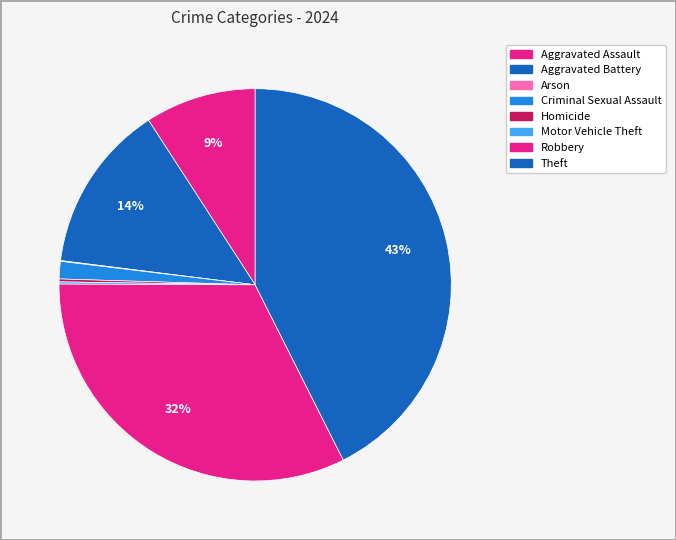

Is there a majority slice in this chart?

No